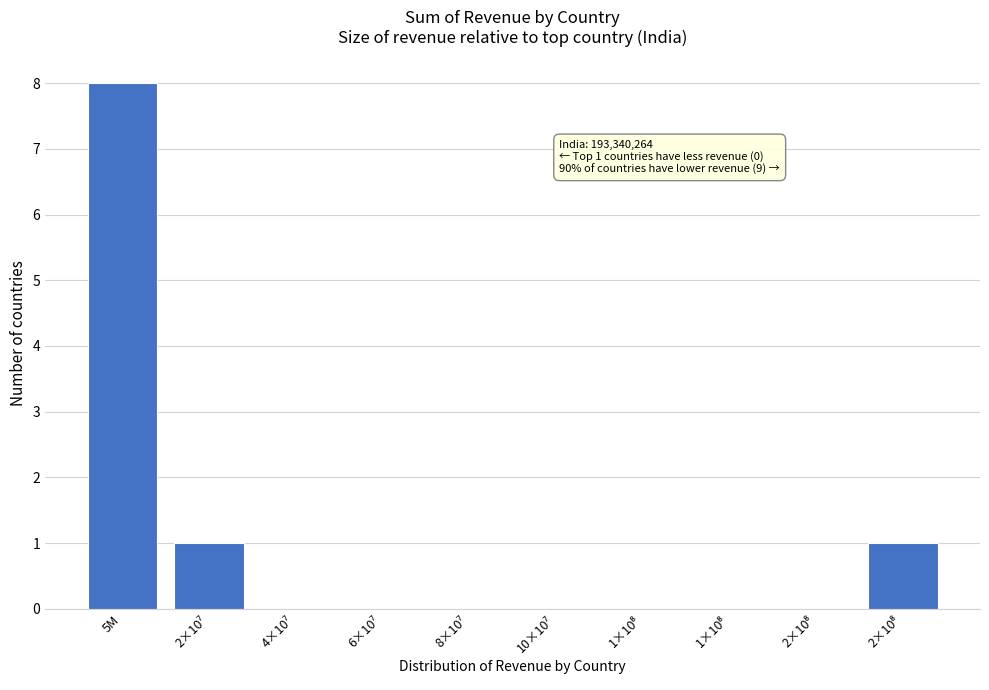

How many categories are shown in the chart?

10